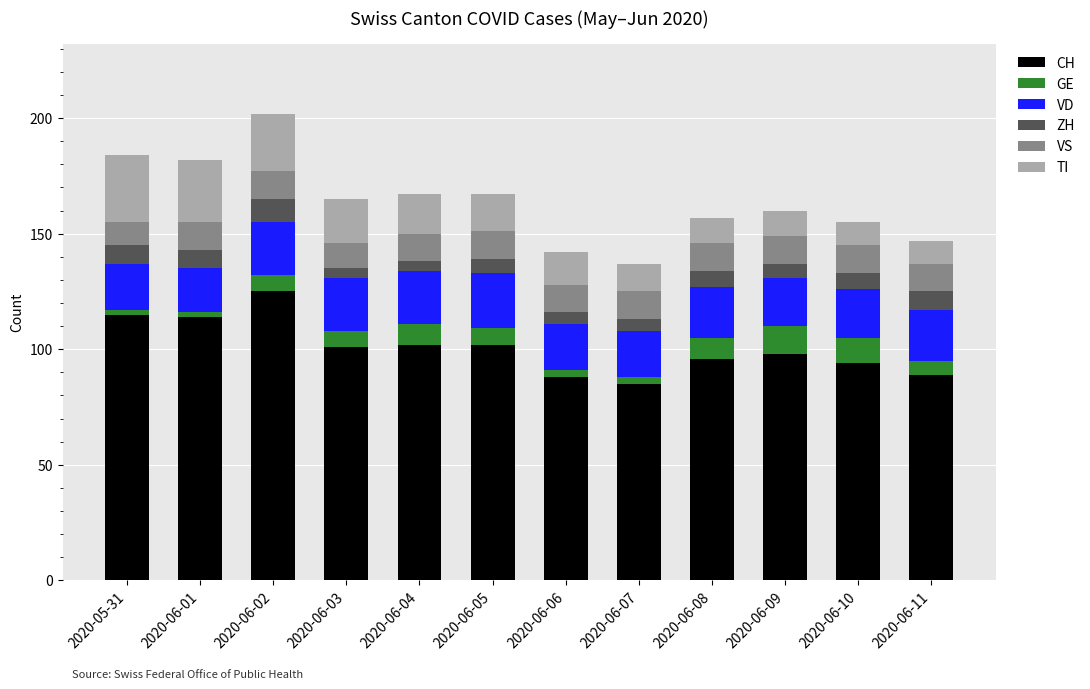

What is the total value across all series at 2020-06-08?

157